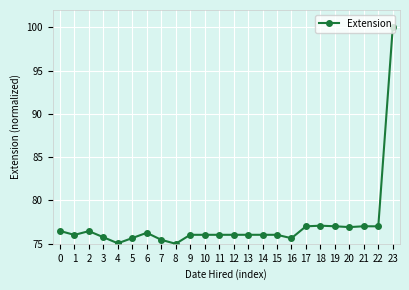

True or false: the data has more than 0 interior local peaks.

True